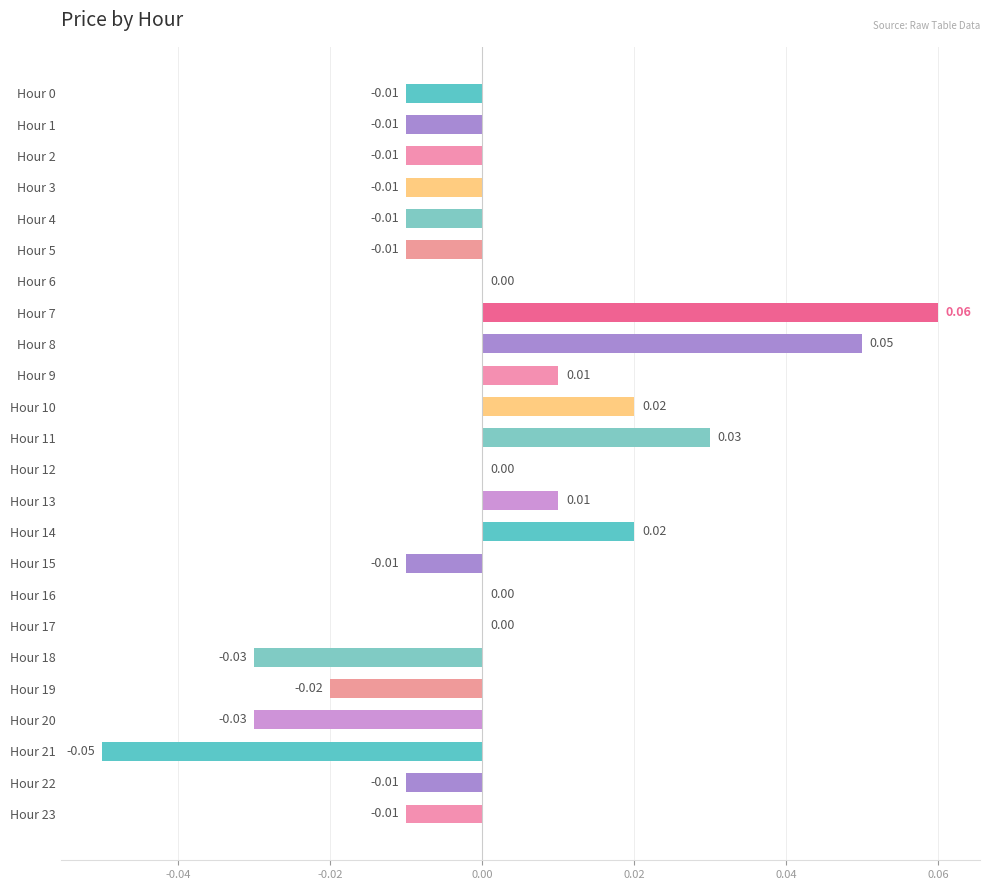

Between Hour 19 and Hour 6, which is larger?

Hour 6